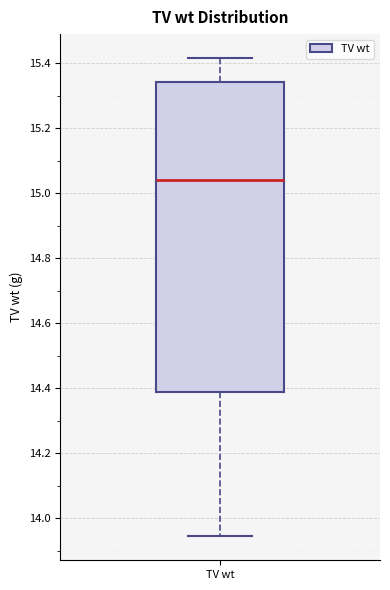

Read this box plot against the y-axis: the position of the median line, the range covered by the box, and the ends of both whiskers. The values are not printed on the chart, so give them approximately, as read against the axis.

median 15.04, box 14.38 to 15.34, whiskers 13.94 to 15.42